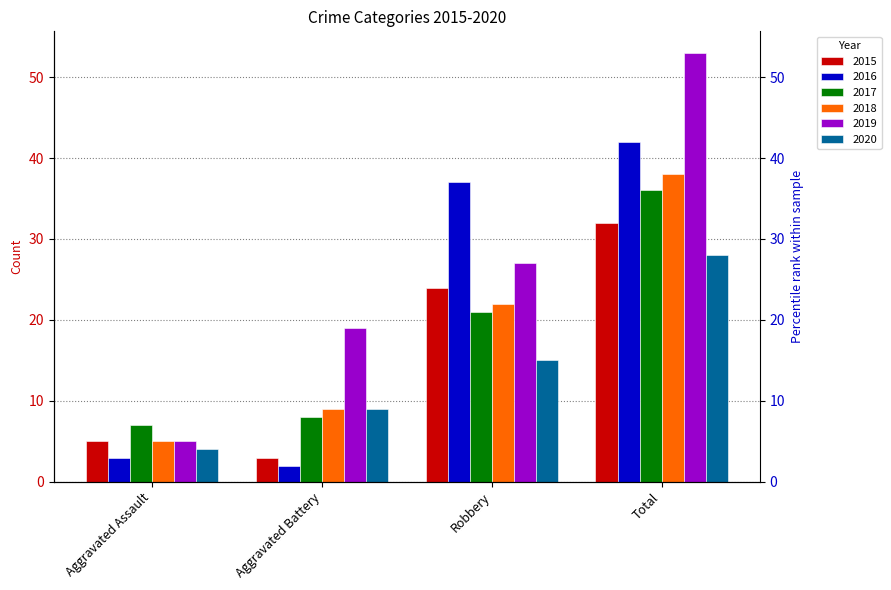

Reading left to right, what are all the values shown in this chart?

2015: 5	3	24	32
2016: 3	2	37	42
2017: 7	8	21	36
2018: 5	9	22	38
2019: 5	19	27	53
2020: 4	9	15	28